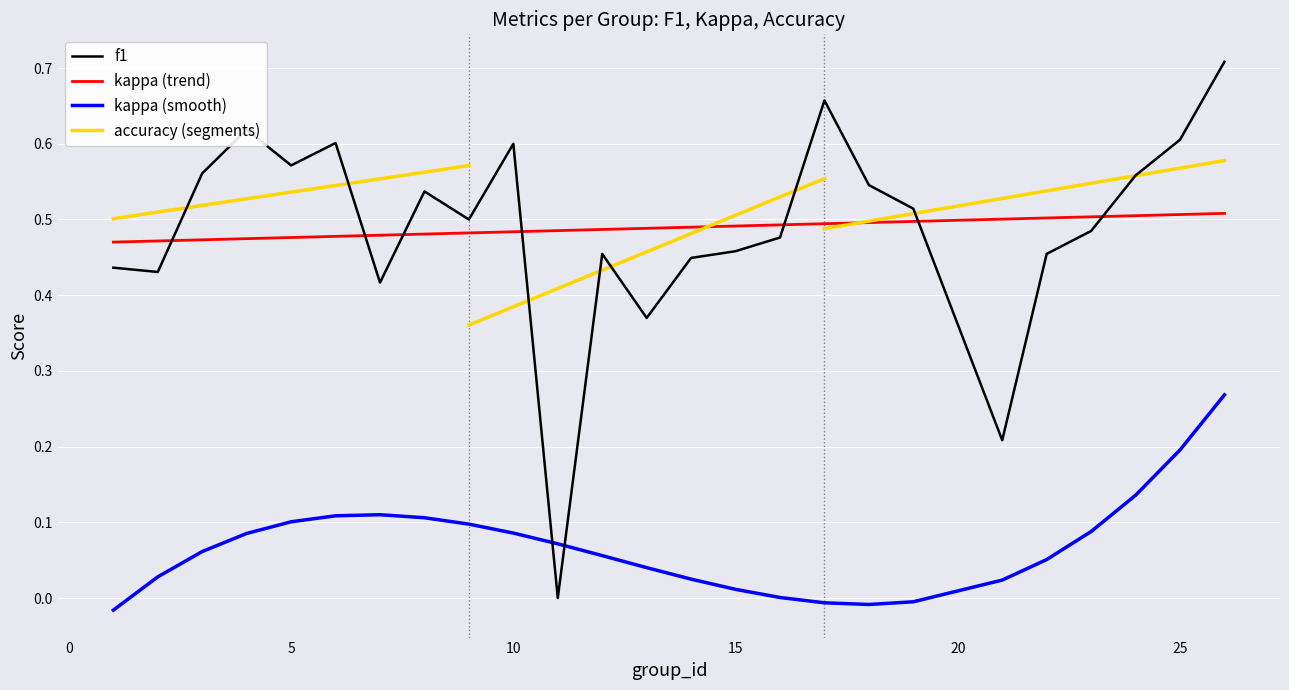

The kappa (smooth) series shows 0.0 at 10. True or false?

False